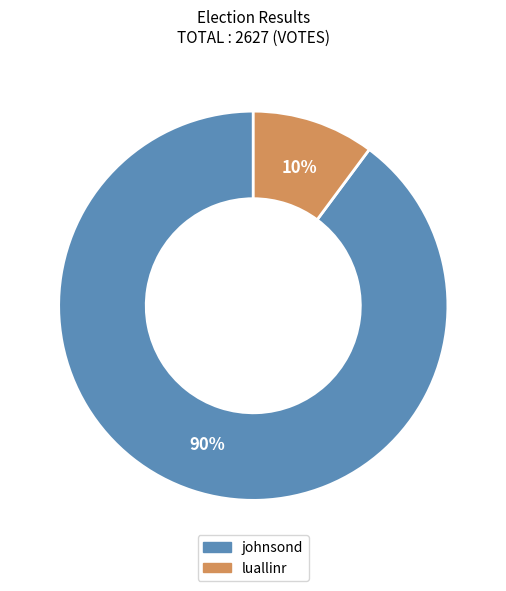

Which has a higher value, luallinr or johnsond?

johnsond